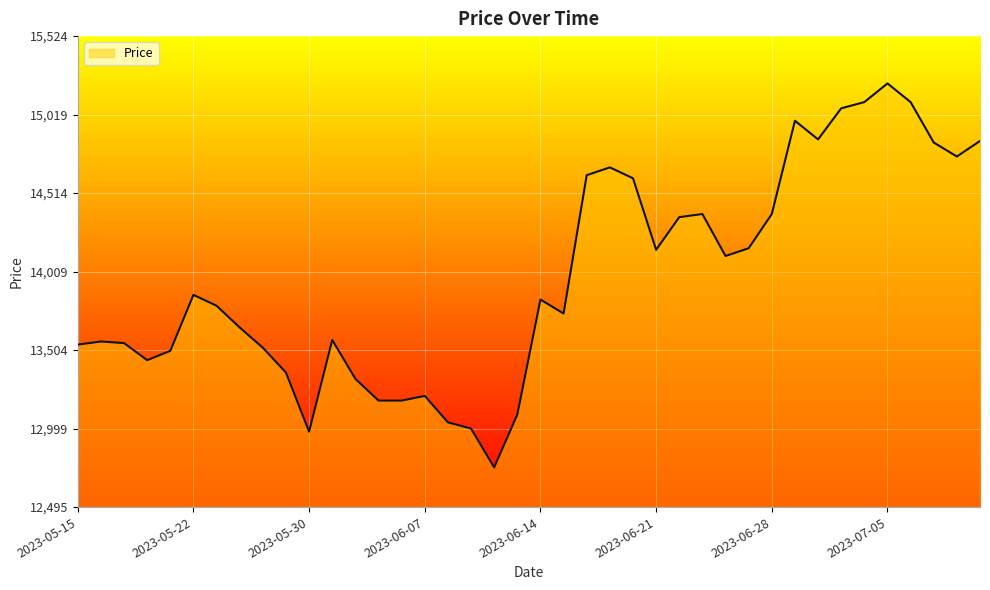

What is the difference between the maximum and minimum values?

2470